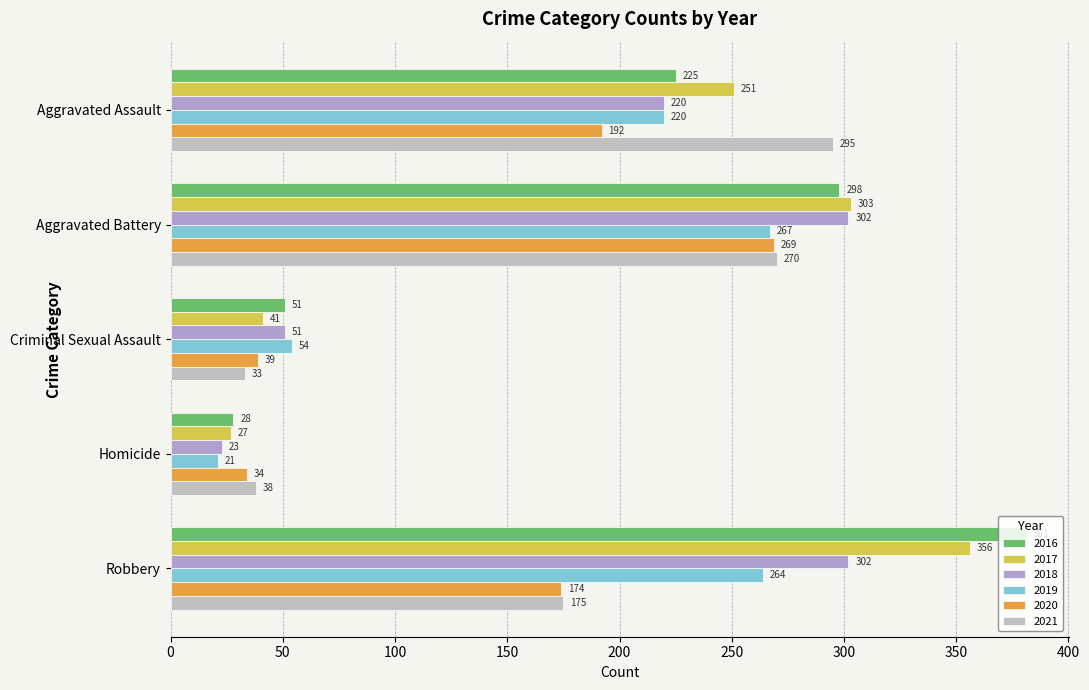

The value of 2021 at Aggravated Battery is 270. True or false?

True